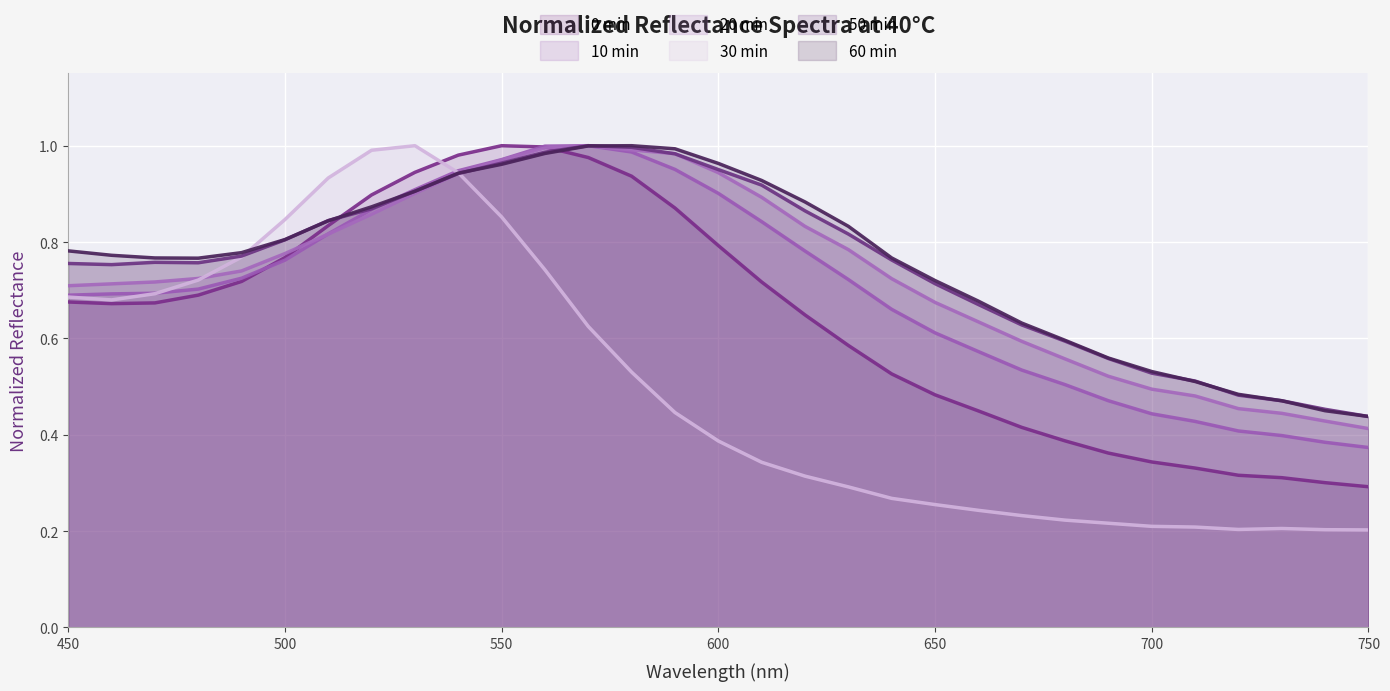

What are all the series names shown in the legend?

0 min, 10 min, 20 min, 30 min, 50 min, 60 min